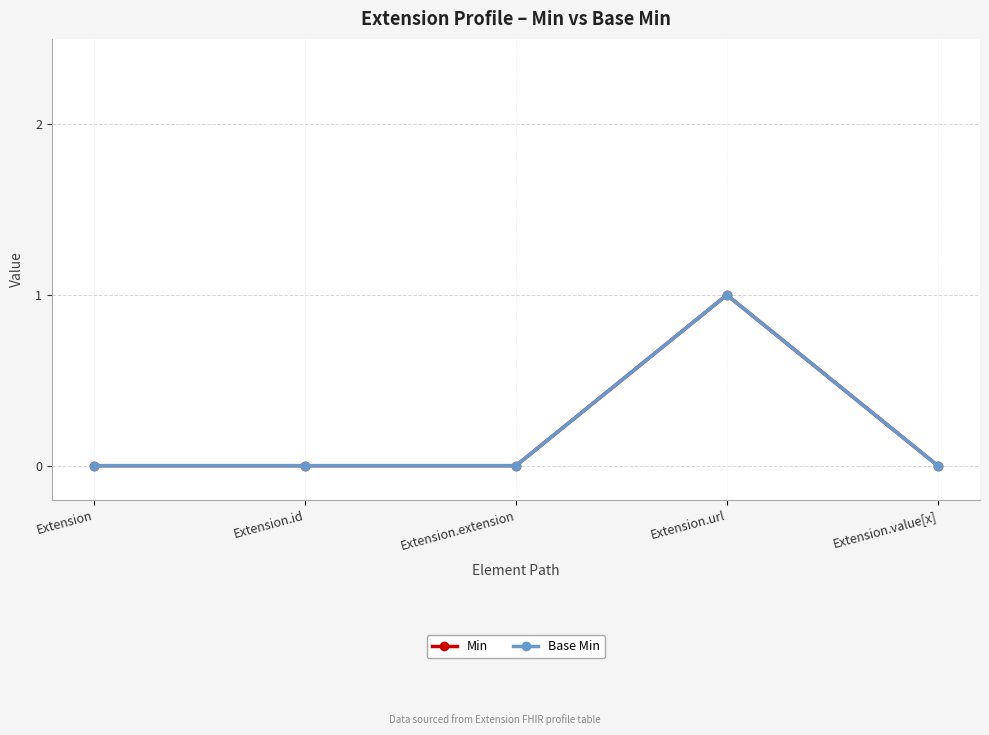

Reading left to right, extract all data points from this chart.

Min: 0	0	0	1	0
Base Min: 0	0	0	1	0